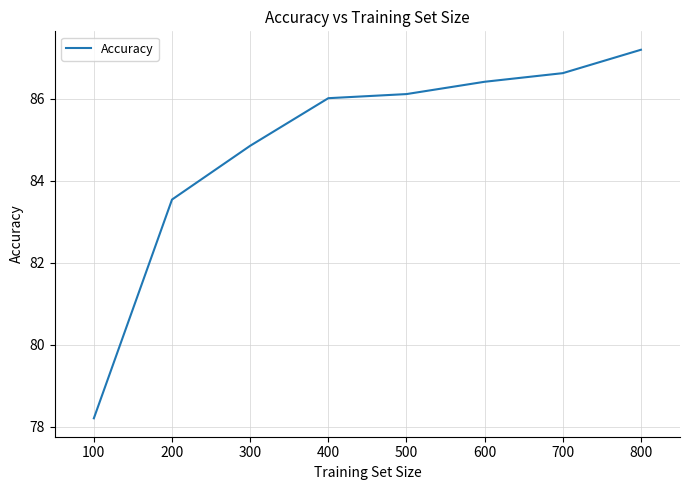

Approximately how many times larger is the value at 200 compared to 400?

1.0